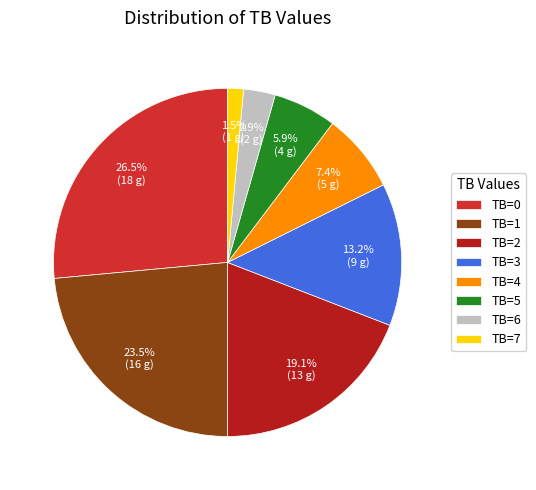

What is the smallest slice in the pie chart?

TB=7